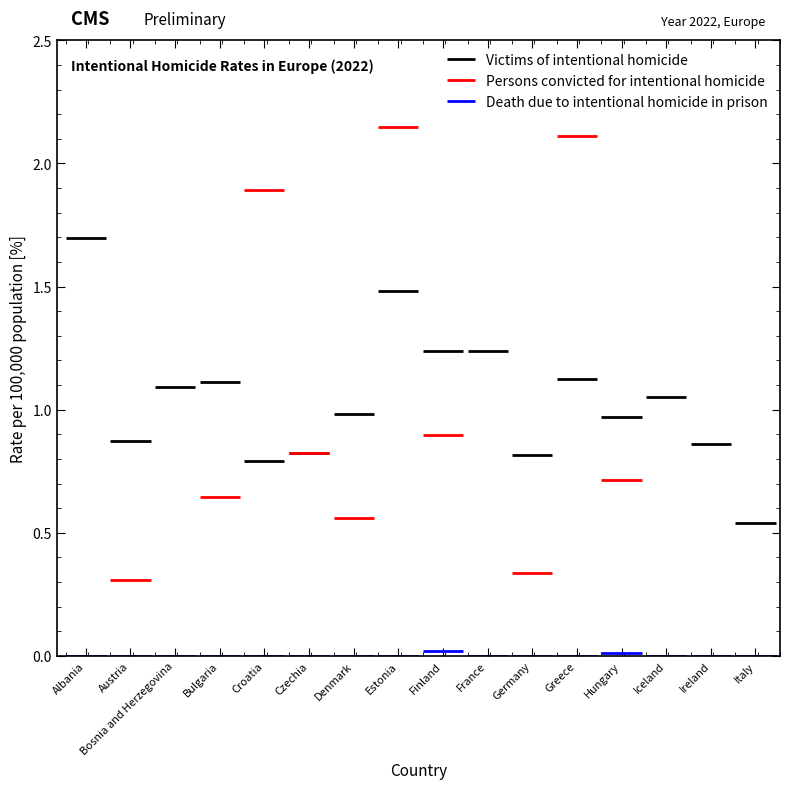

Between Albania and Austria, which series saw the biggest shift?

Victims of intentional homicide